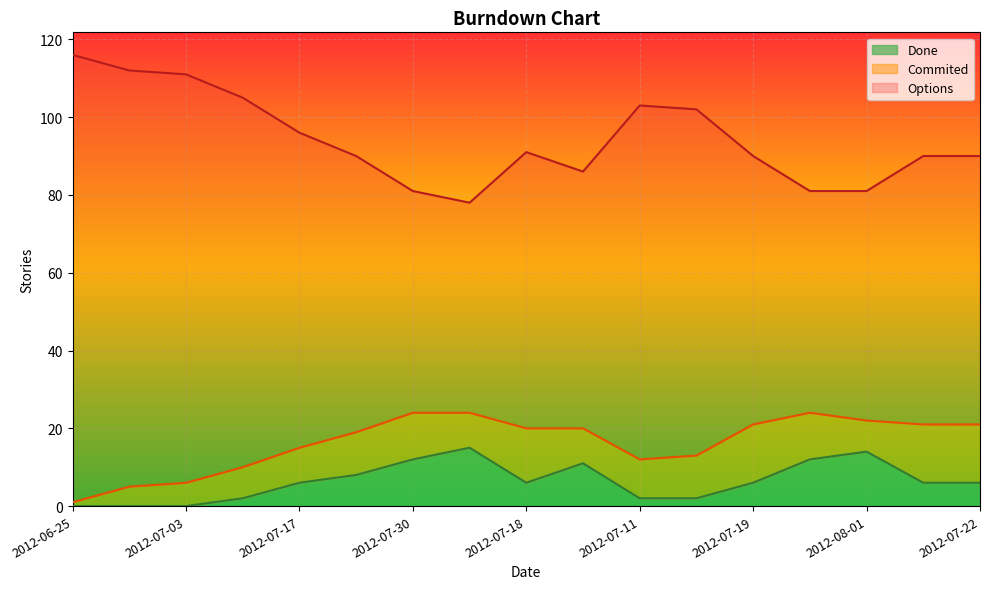

True or false: Options and Done intersect in this chart.

False